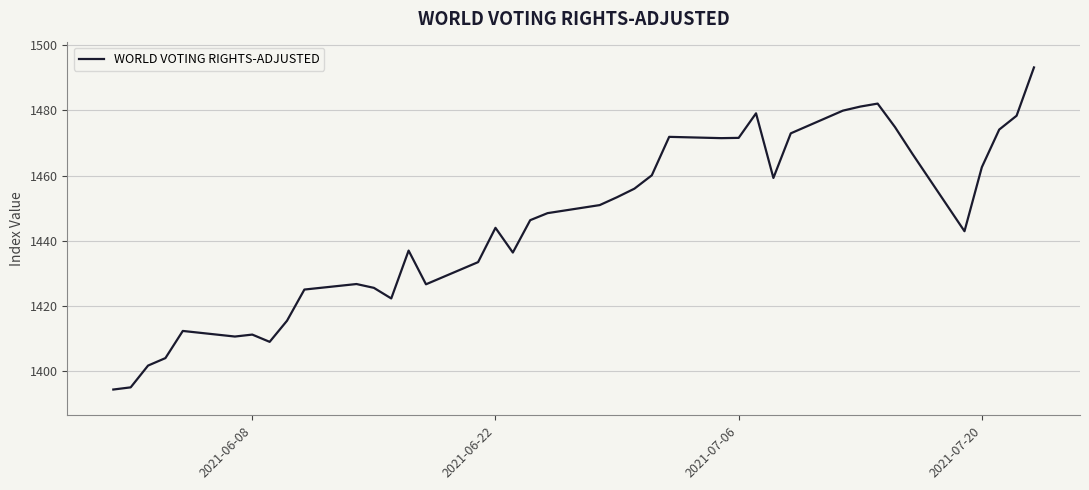

What is the minimum value shown in the chart?

1394.4